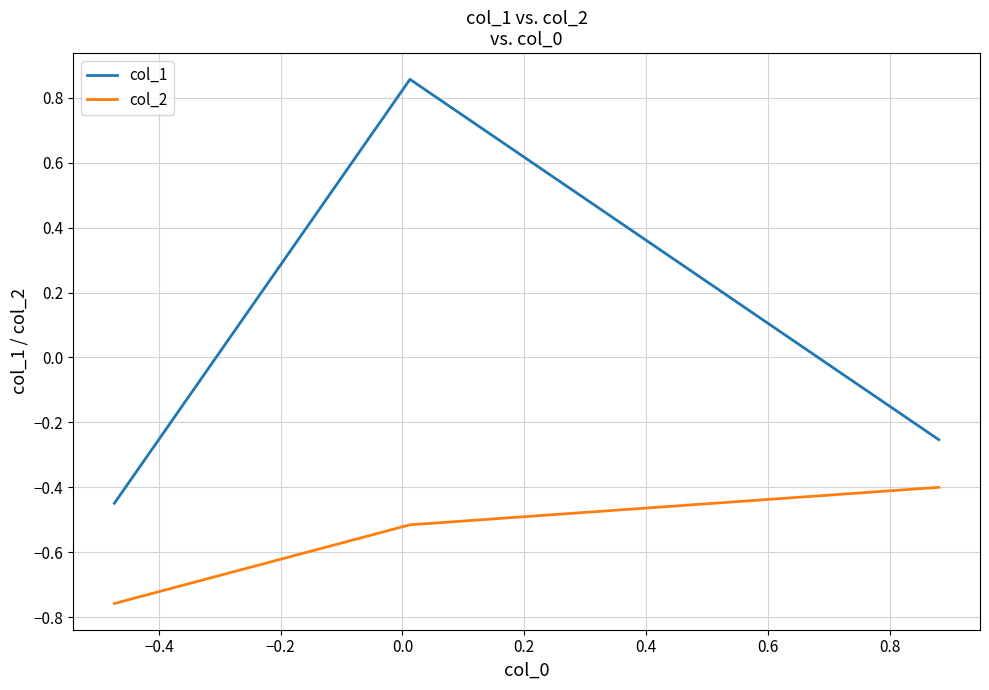

Which series has the largest total across all categories?

col_1